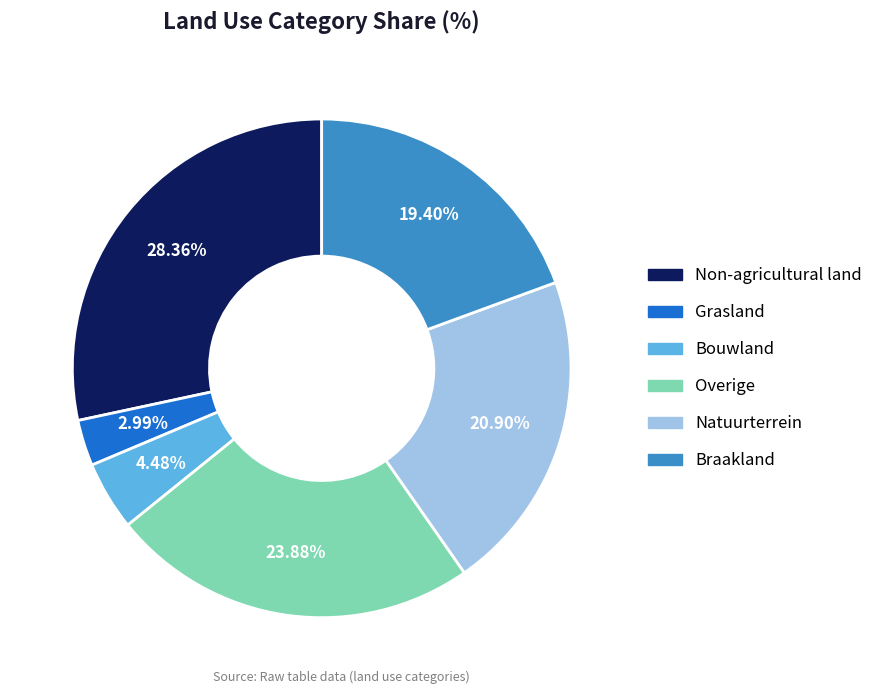

To the nearest percent, what percentage of the pie is Overige?

24%